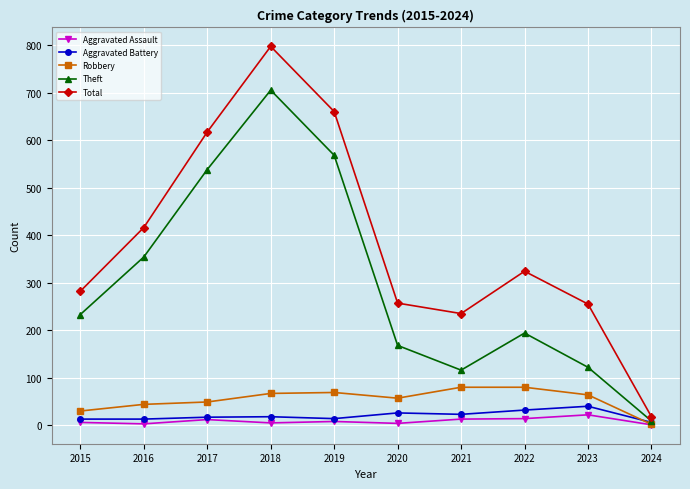

Which category has the highest value across all series?

2018